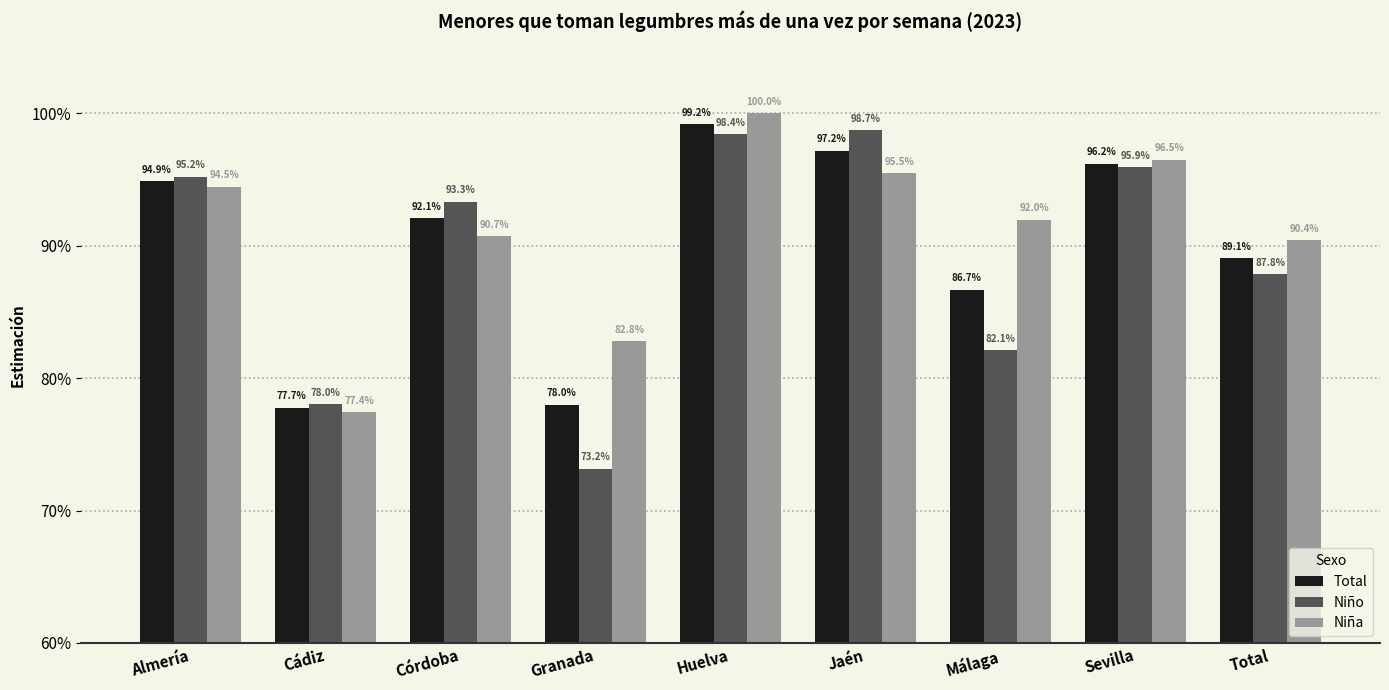

The Niña series shows 0.5 at Cádiz. True or false?

False